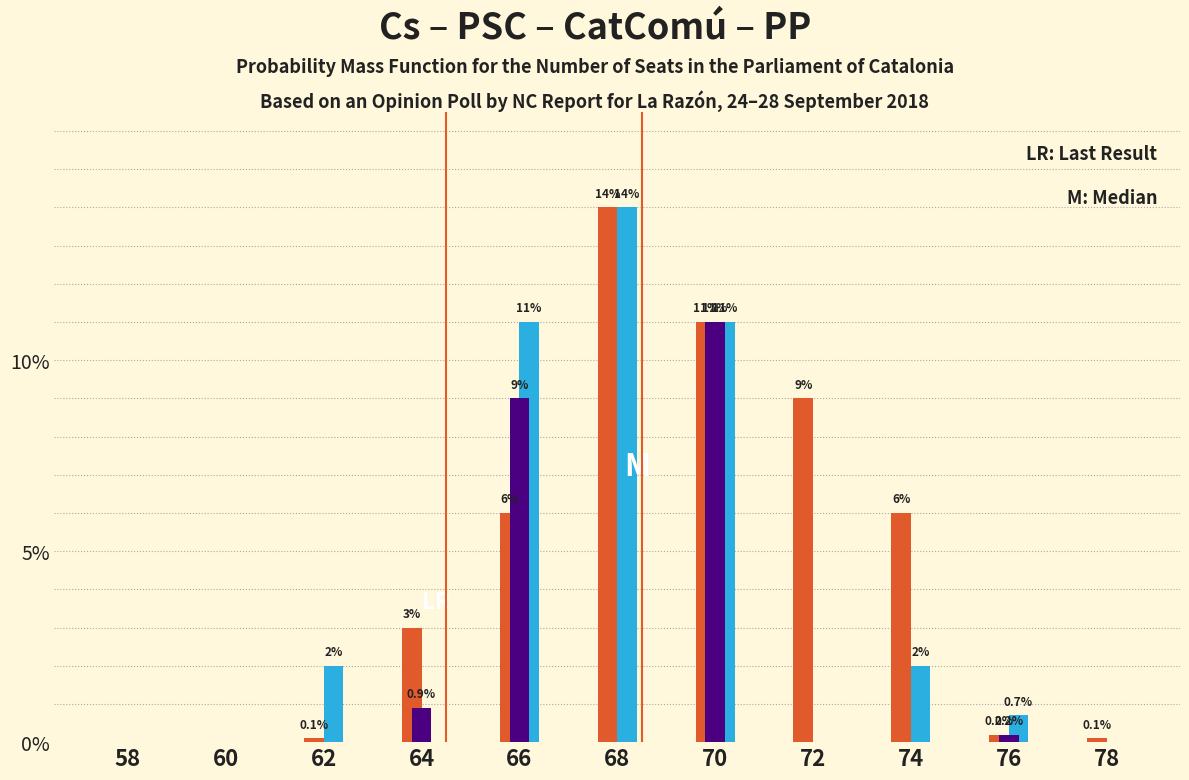

What is the greatest value displayed?

14.0